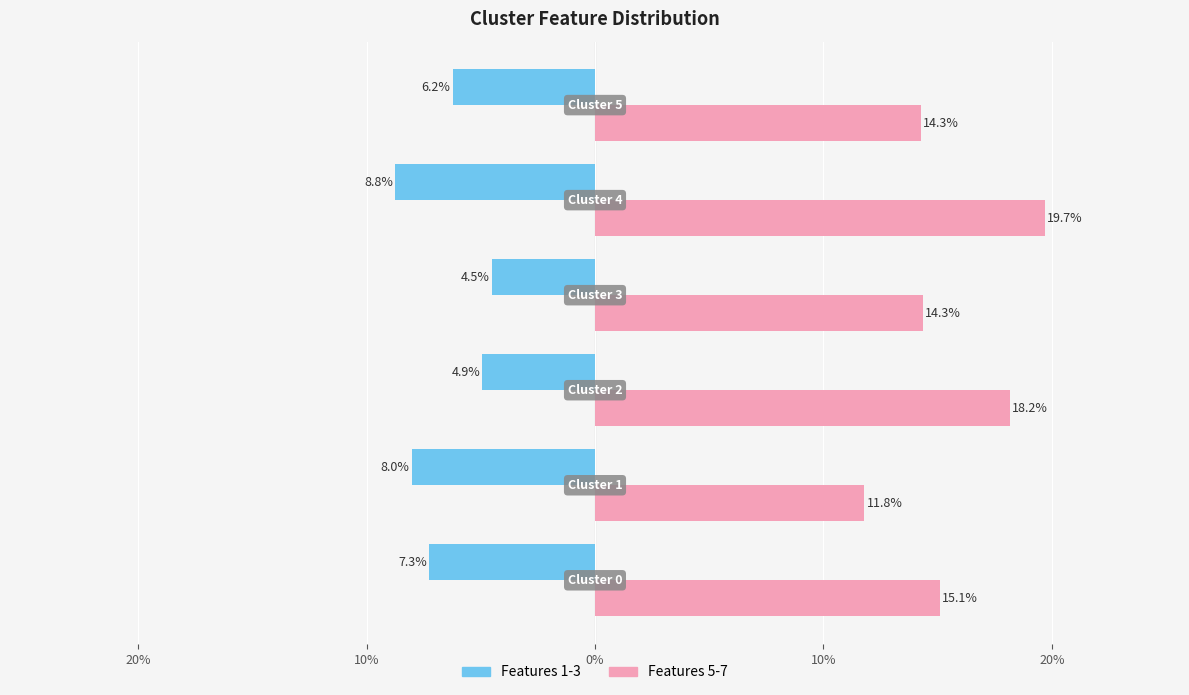

What is the maximum value shown in the chart?

0.2